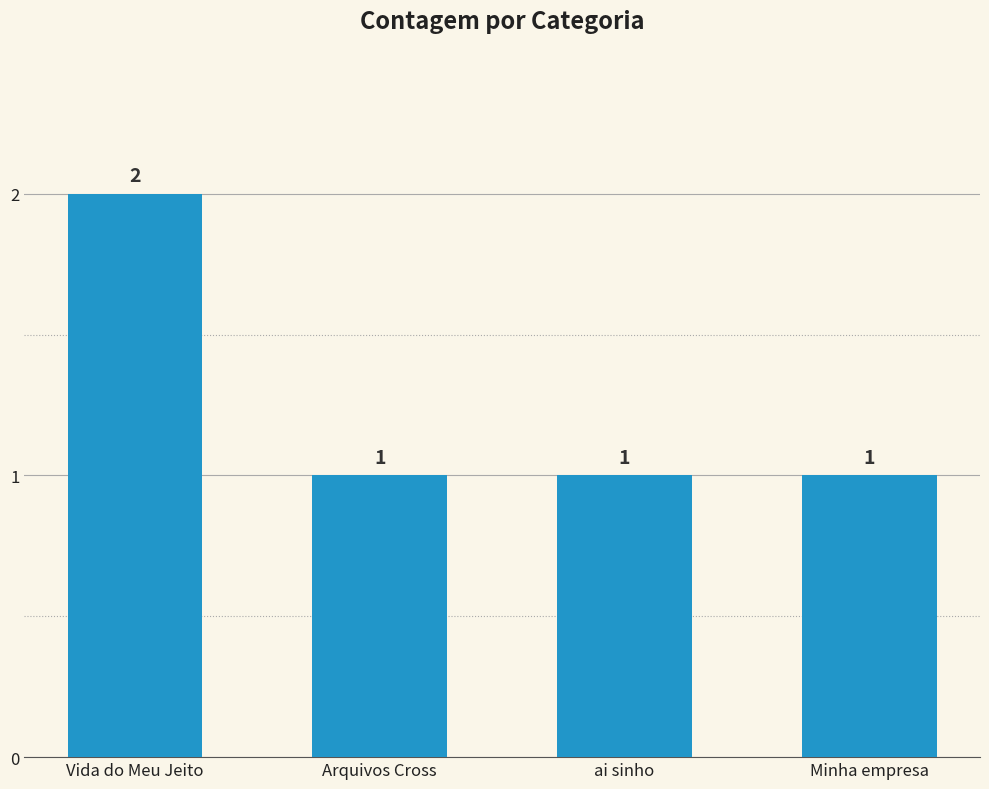

What is the average value?

1